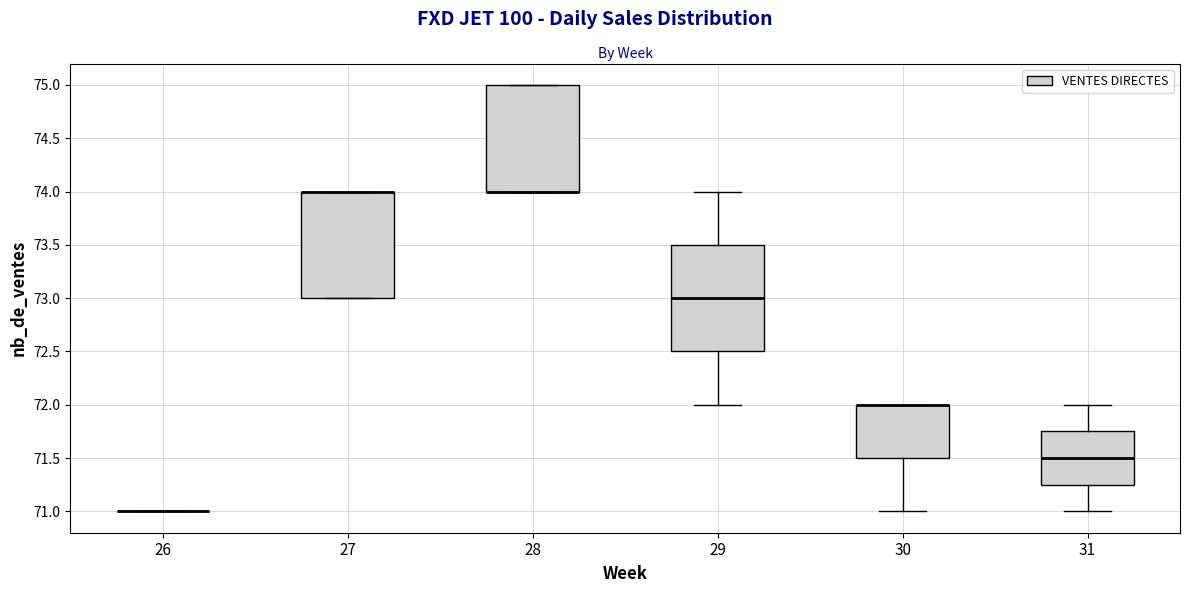

Reading left to right, read every box against the y-axis: the position of its median line, the range the box covers, and the ends of its whiskers. The values are not printed on the chart, so give them approximately, as read against the axis.

26: box collapsed to a line at 71.00, whiskers 71.00 to 71.00
27: median 74.00 (drawn on the box's upper edge), box 73.00 to 74.00, whiskers 73.00 to 74.00
28: median 74.00 (drawn on the box's lower edge), box 74.00 to 75.00, whiskers 74.00 to 75.00
29: median 73.00, box 72.50 to 73.50, whiskers 72.00 to 74.00
30: median 72.00 (drawn on the box's upper edge), box 71.50 to 72.00, whiskers 71.00 to 72.00
31: median 71.50, box 71.25 to 71.75, whiskers 71.00 to 72.00